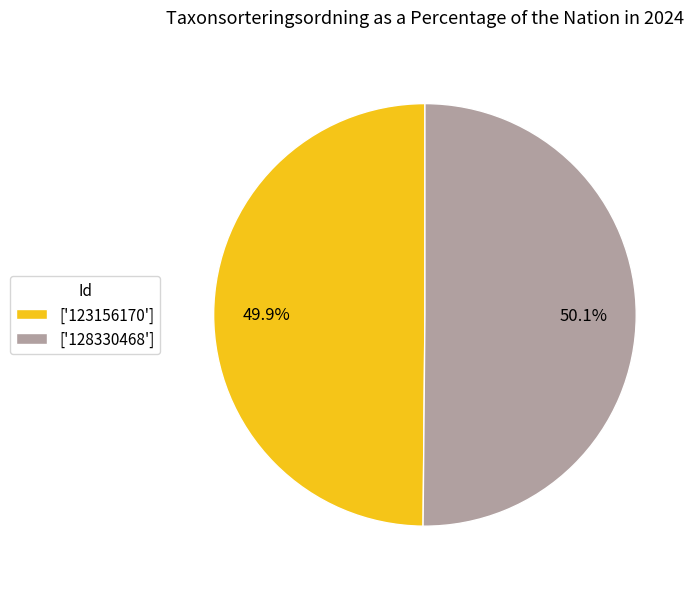

Is there any slice that represents more than half of the pie?

Yes